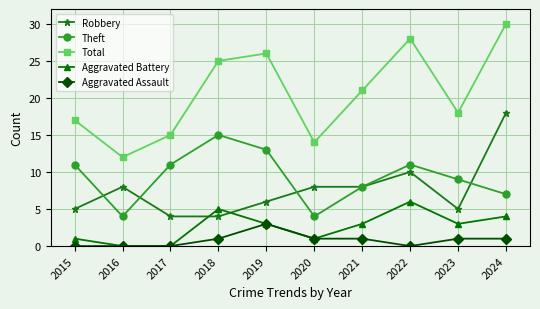

Which series has the largest total across all categories?

Total